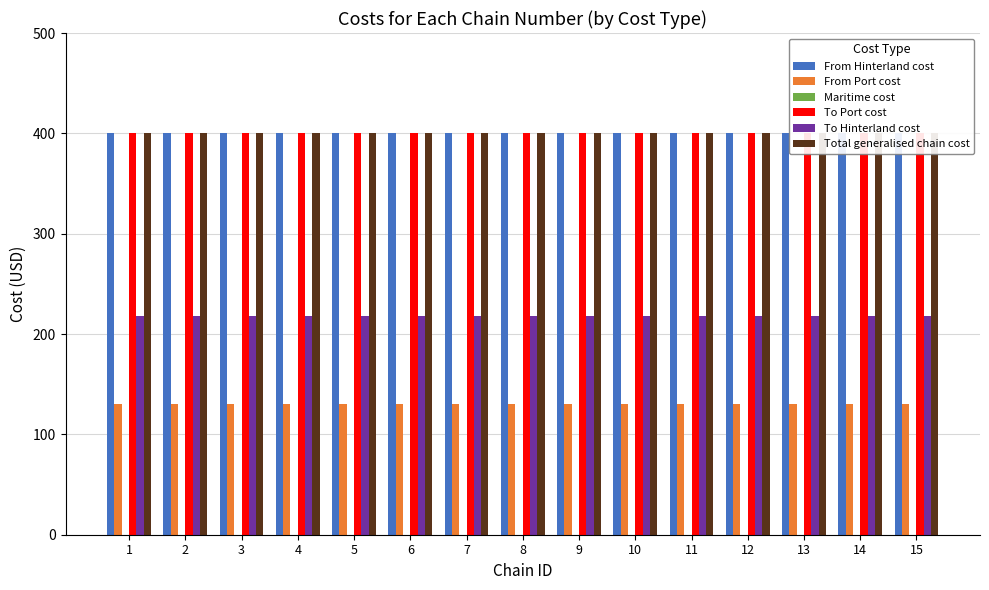

List the labels in order of To Port cost value, largest first.

1, 2, 3, 4, 5, 6, 7, 8, 9, 10, 11, 12, 13, 14, 15